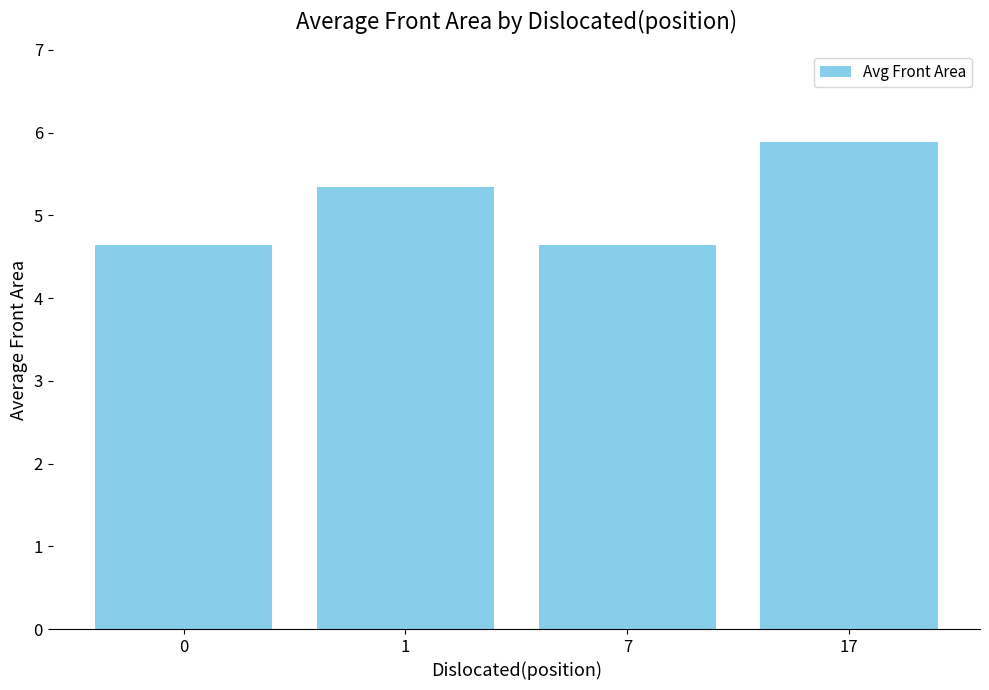

What is the smallest value displayed?

4.6